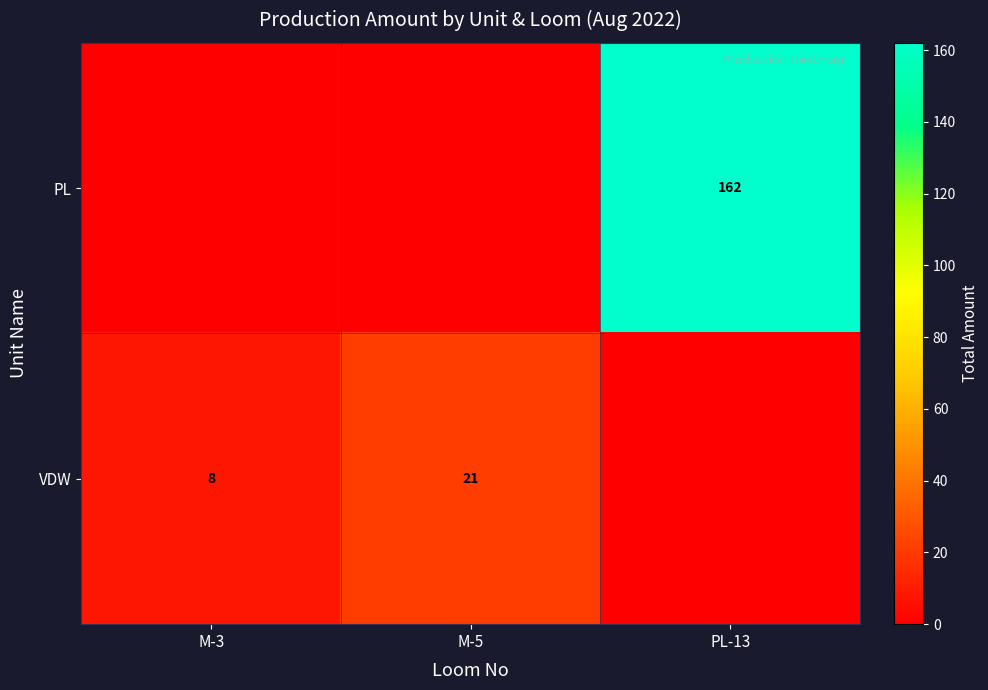

Is it true that VDW equals 28 at M-5?

False